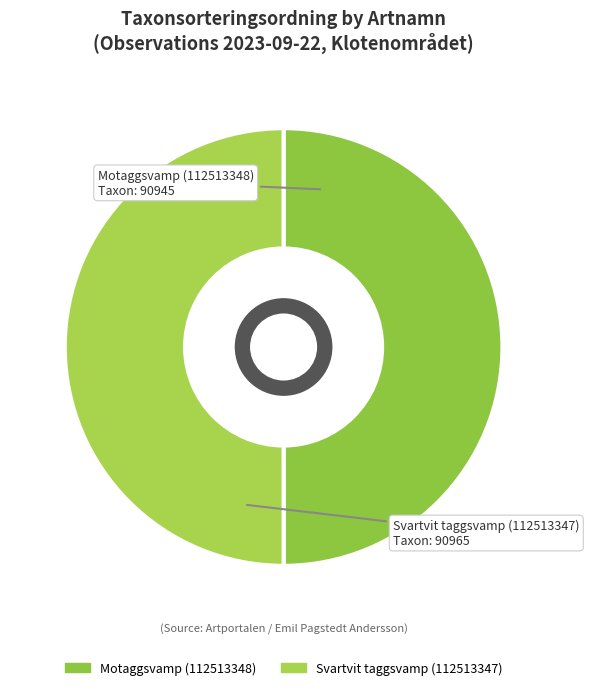

Is it true that Svartvit taggsvamp (112513347) is 60% of the pie?

False